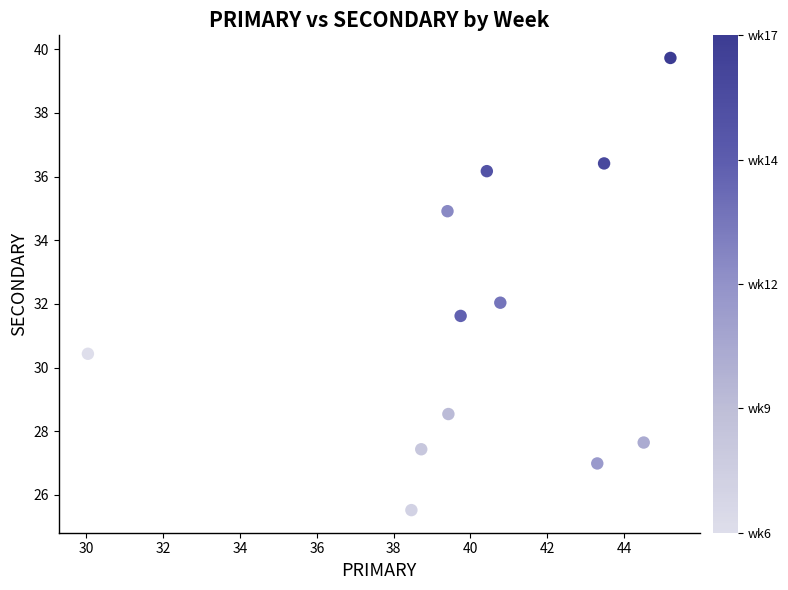

What is the range of X values (max minus min)?

15.2